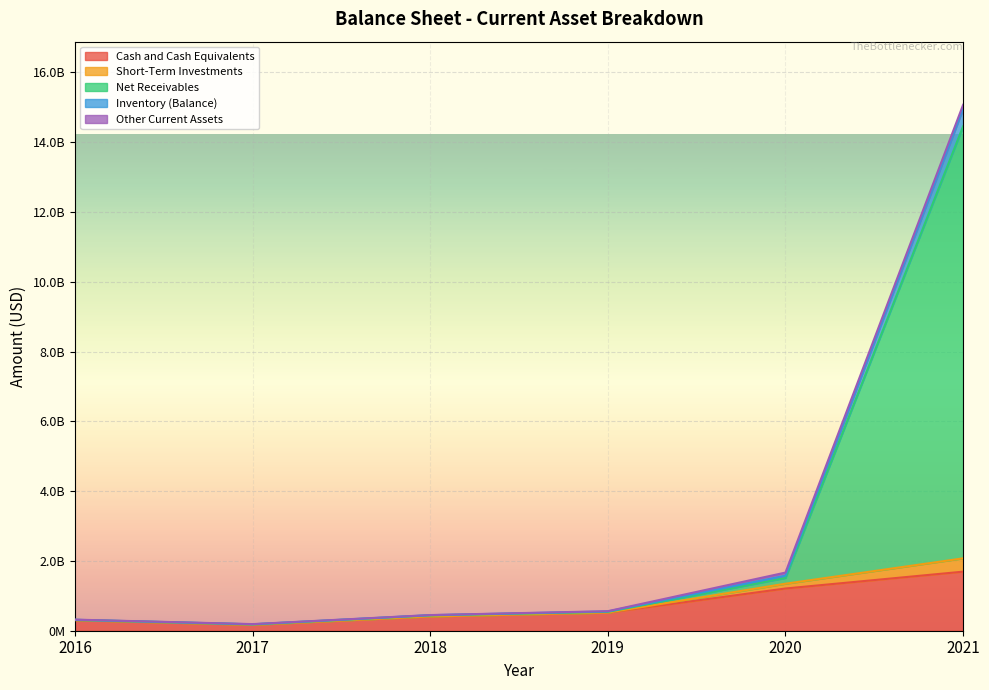

True or false: Inventory (Balance) and Net Receivables intersect in this chart.

False